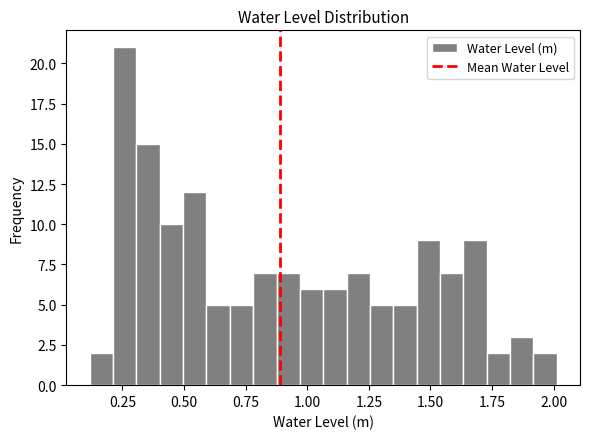

Around what value on the x-axis is the tallest bar? Give the approximate position of its centre, as read against the axis.

0.25